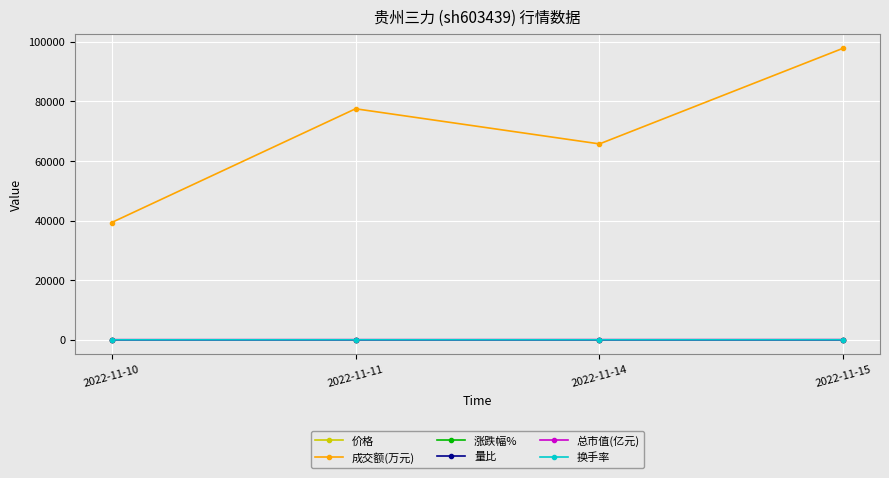

How many distinct data groups are displayed?

6